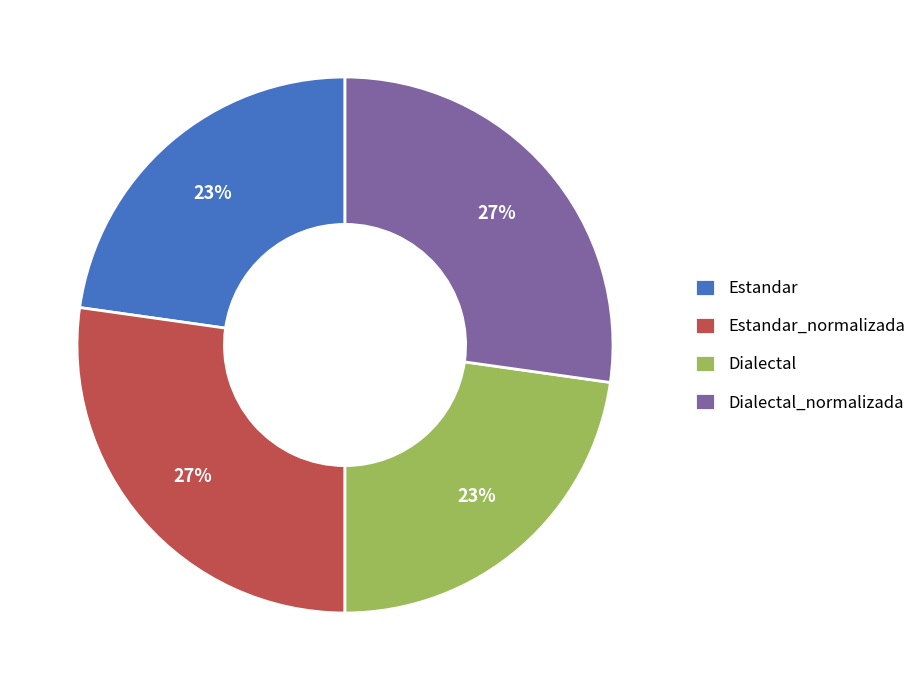

Do Dialectal and Estandar together represent more than half of the pie?

No